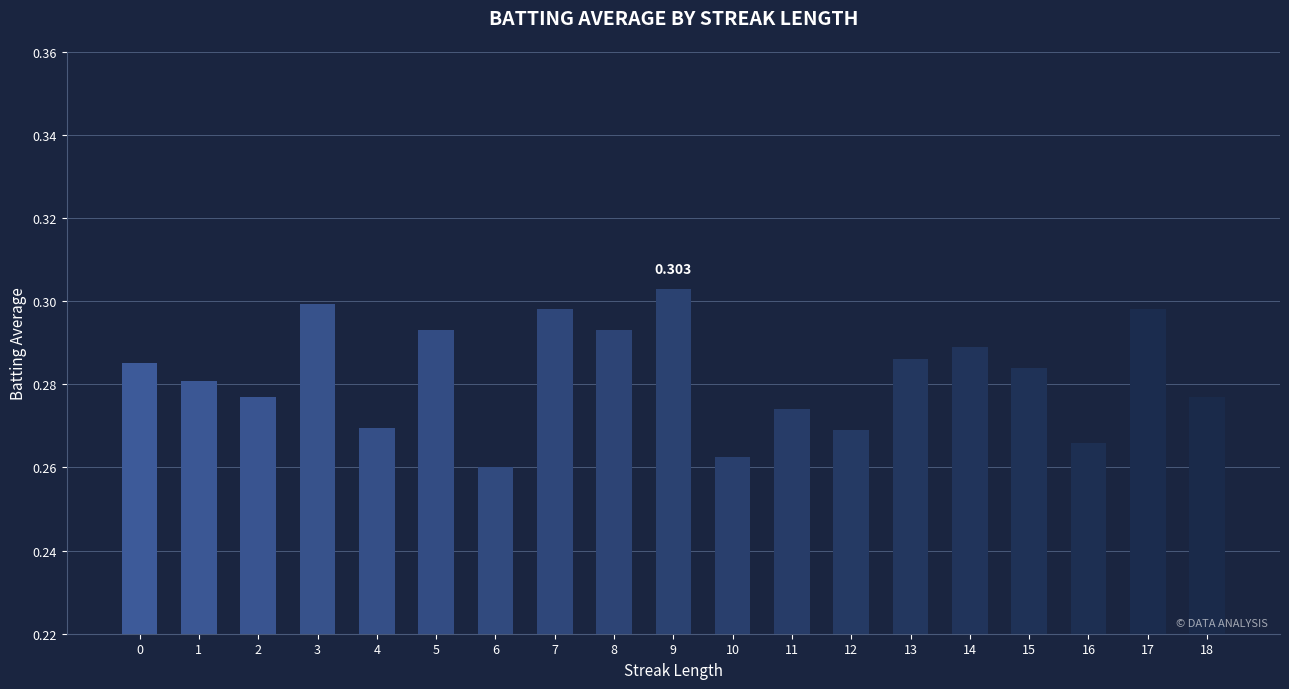

The value at 0 is 0.5. True or false?

False